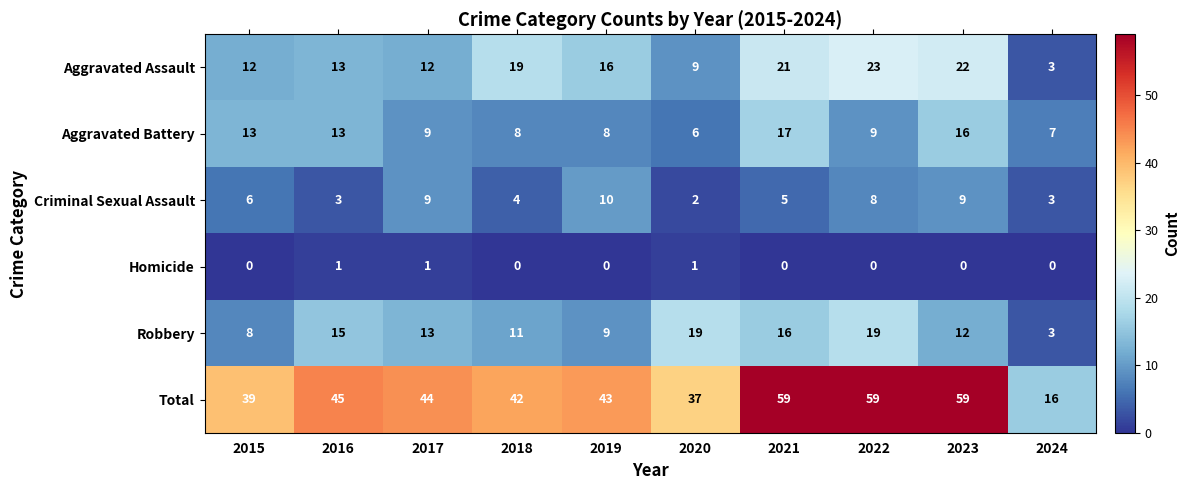

List the series in order of their peak value, lowest first.

Homicide, Criminal Sexual Assault, Aggravated Battery, Robbery, Aggravated Assault, Total